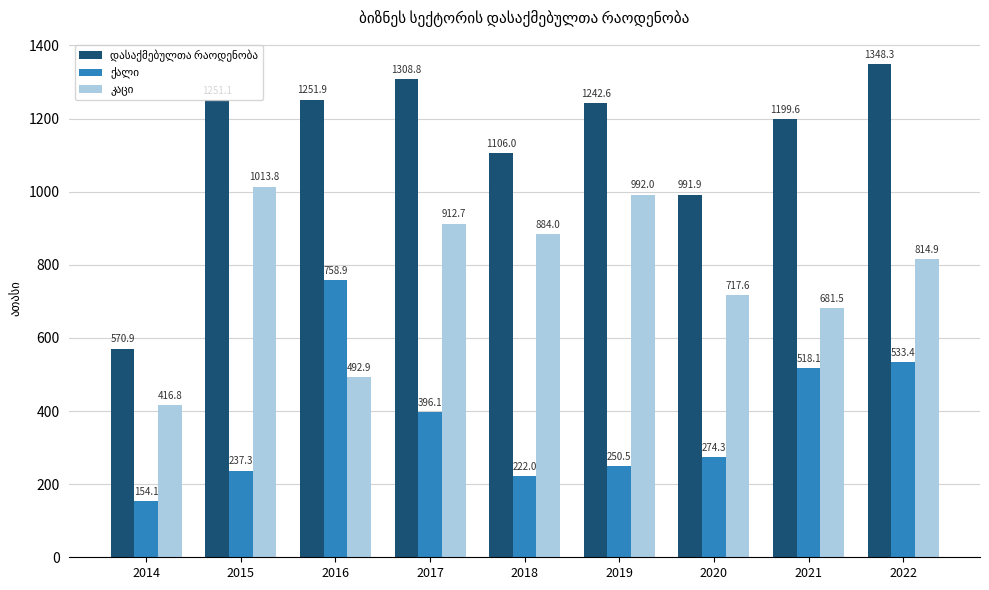

Which label corresponds to the smallest value in the chart?

2014